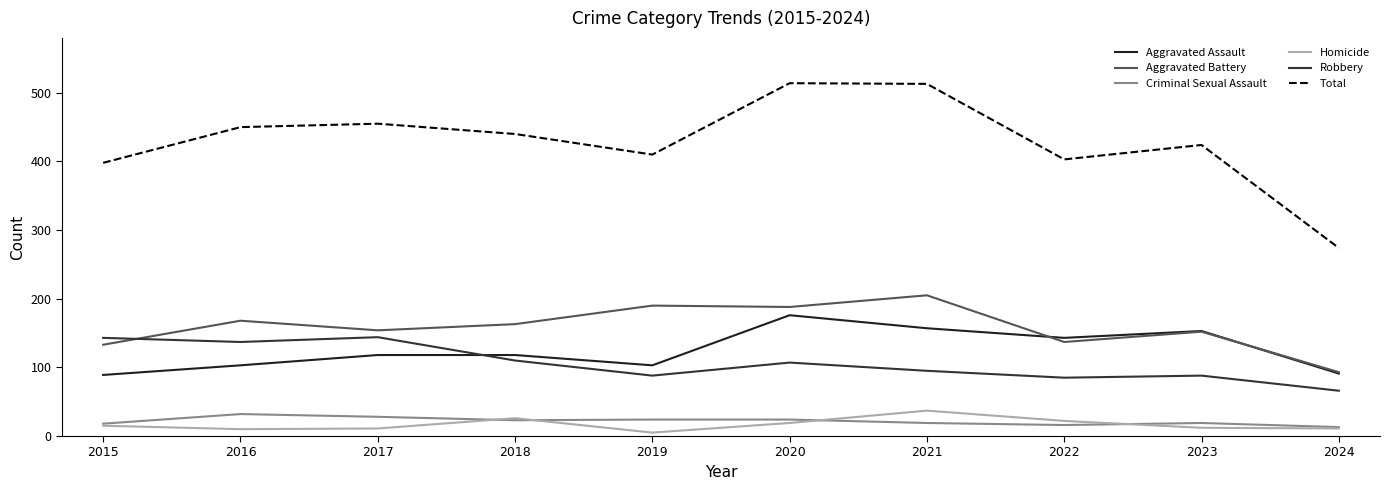

What are all the series names shown in the legend?

Aggravated Assault, Aggravated Battery, Criminal Sexual Assault, Homicide, Robbery, Total